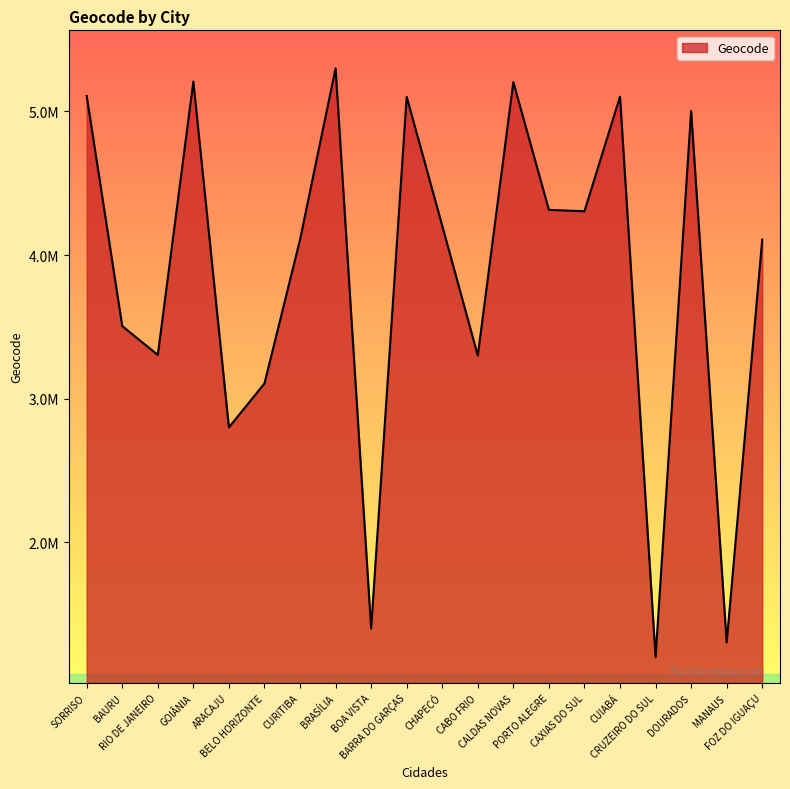

True or false: the data shows 4305108 at CAXIAS DO SUL.

True